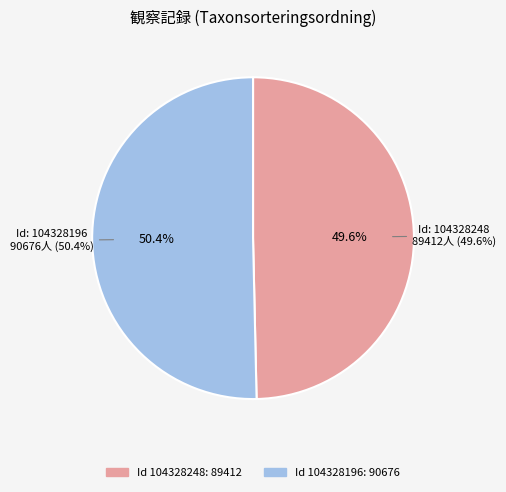

Which slice represents more than half of the pie?

104328196